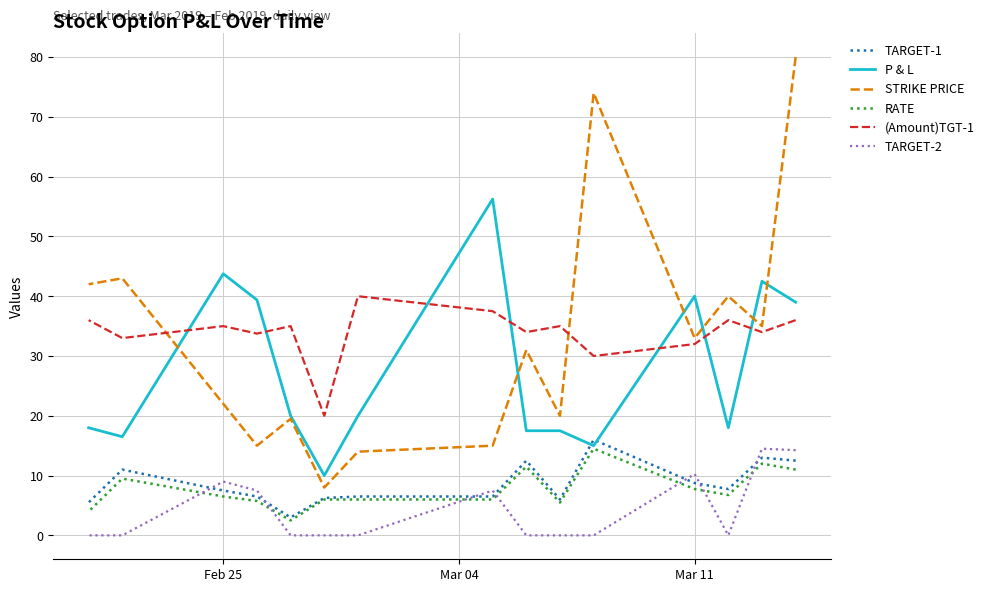

What is the difference between the maximum and second lowest values in the (Amount)TGT-1 series?

10.0